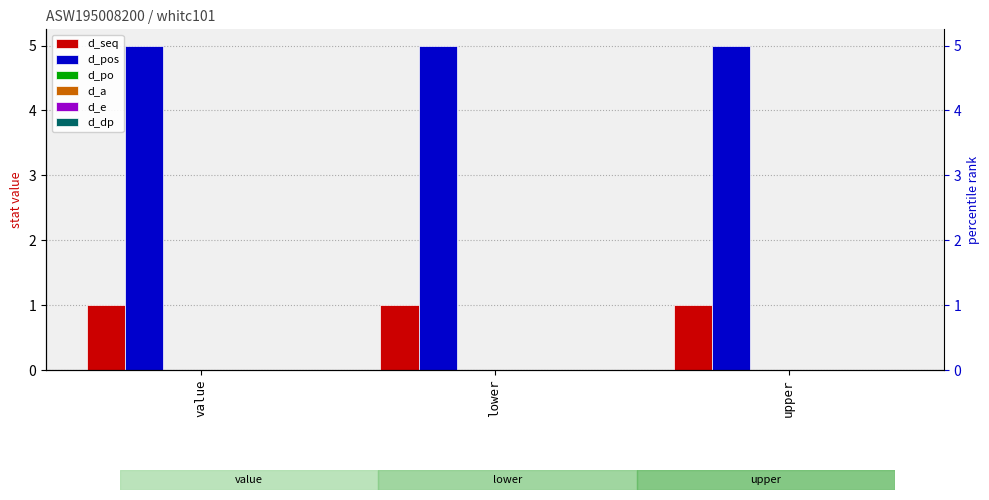

Which label corresponds to the largest value in the chart?

value